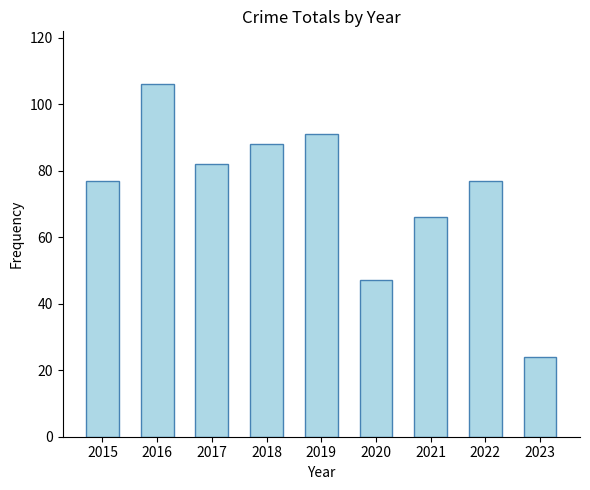

What is the change in value from 2015 to 2020?

-30